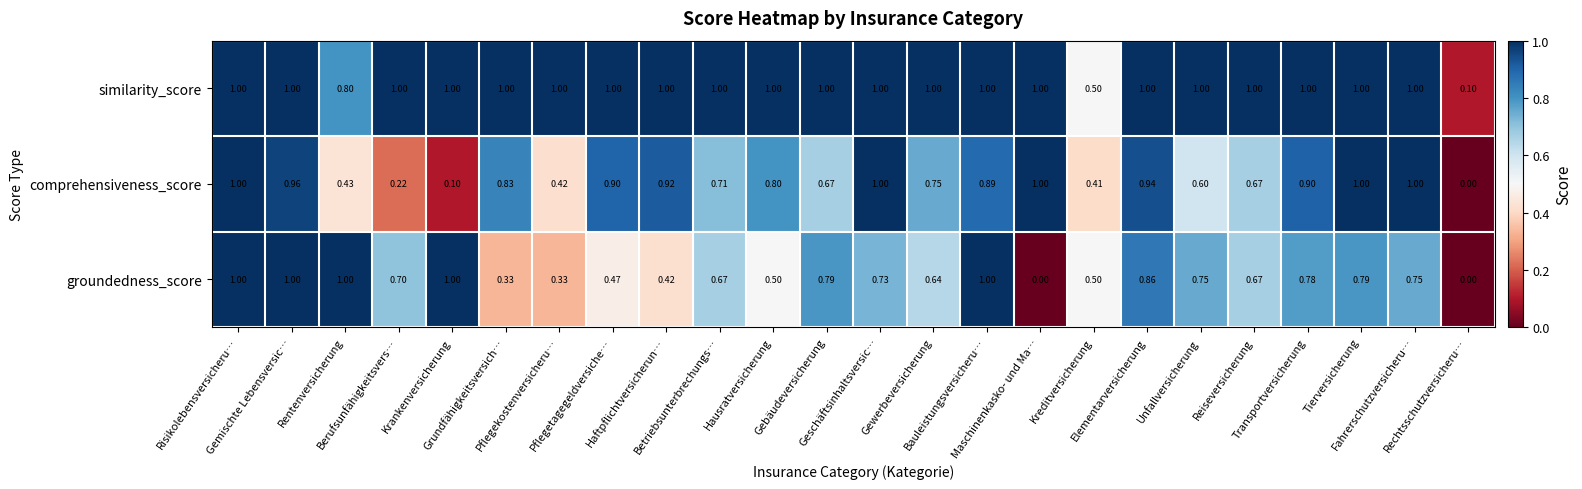

Which series has the largest total across all categories?

similarity_score